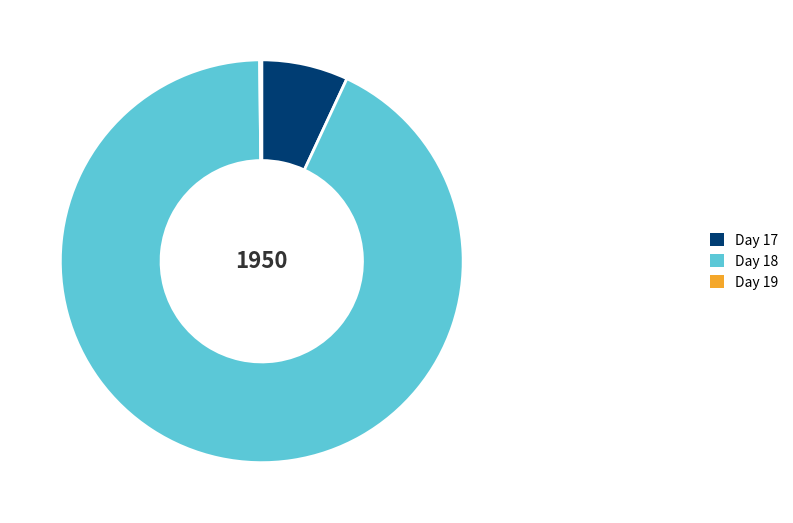

True or false: Day 18 accounts for 99% of the total.

False